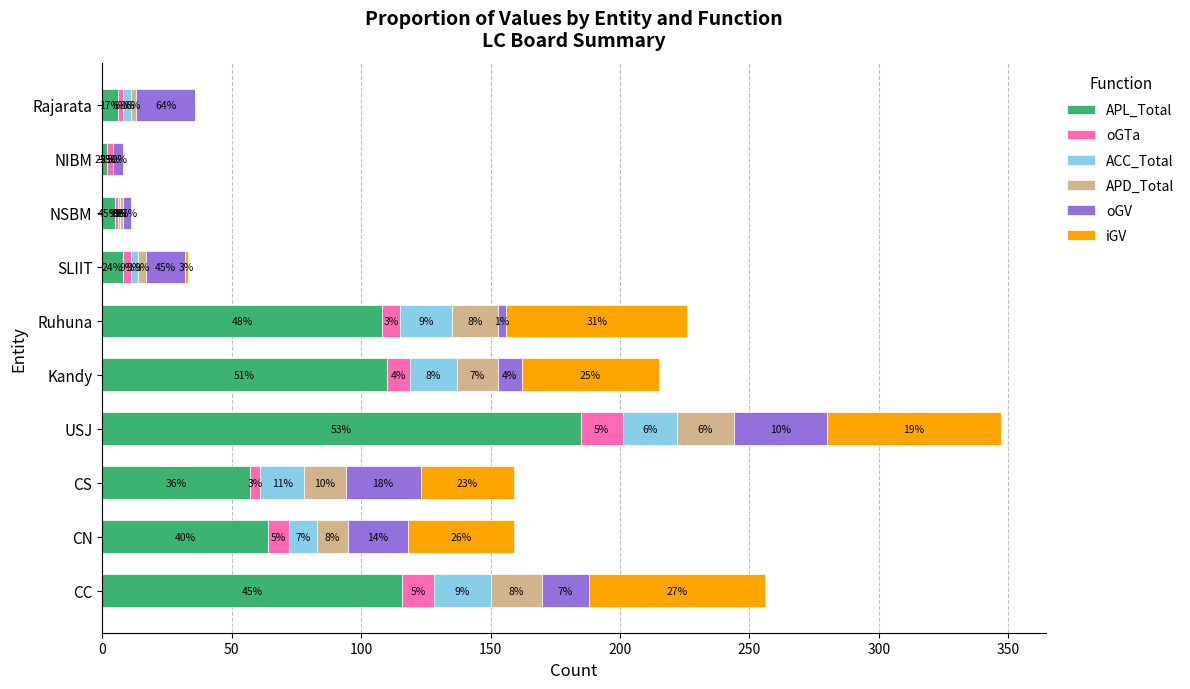

At which label does APL_Total reach its peak?

USJ